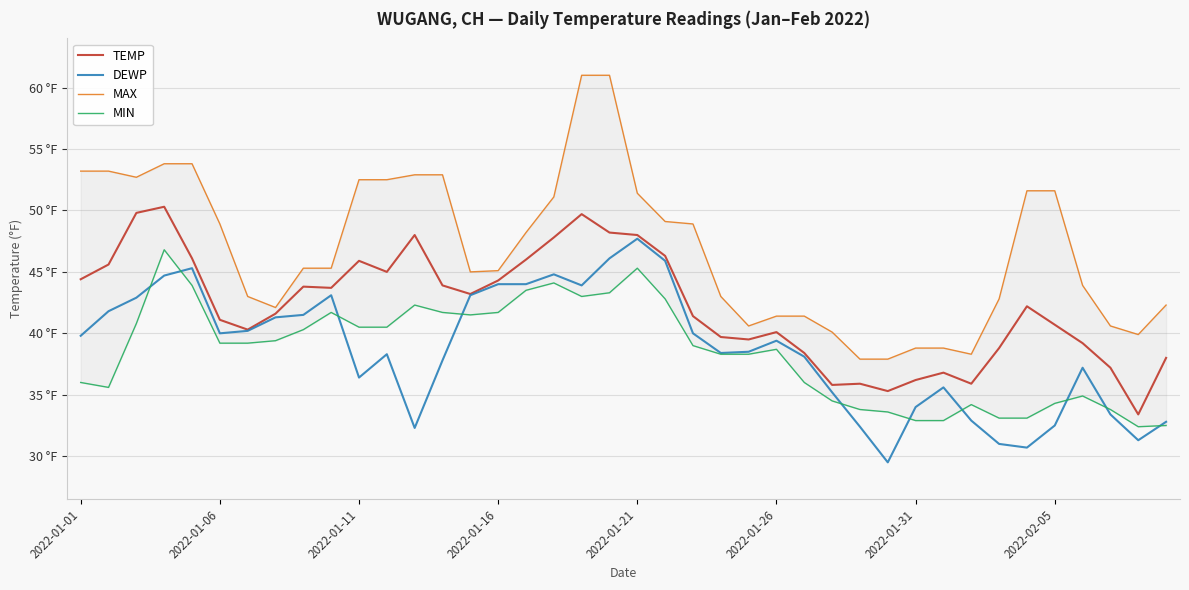

What is the value of the MAX point at the 32nd from the left?

38.8